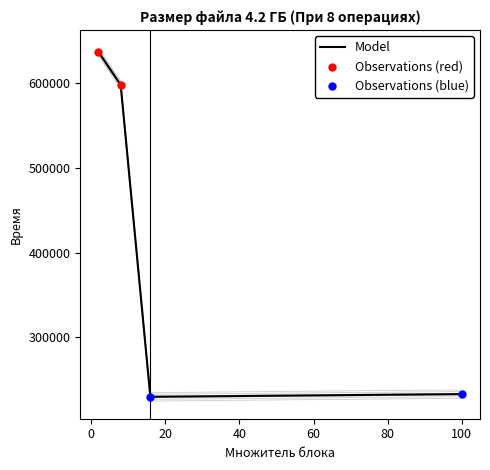

What is the change in value from 2.0 to 100.0?

-404407